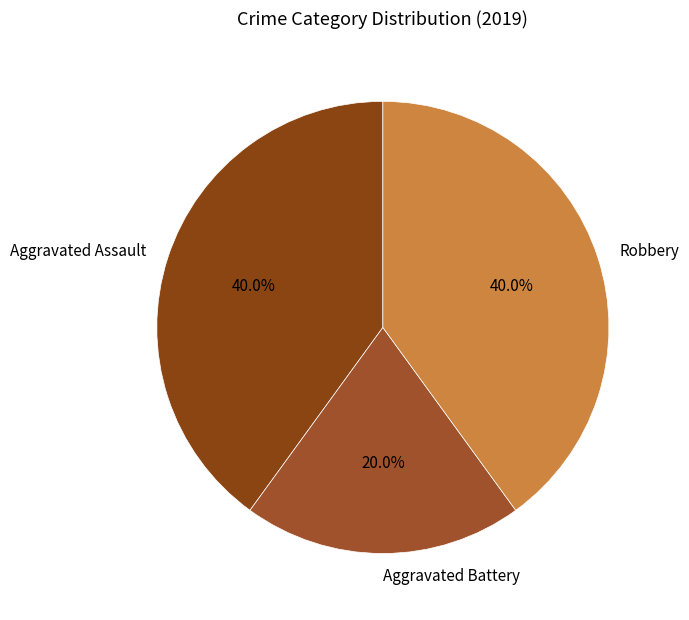

The Robbery slice represents 27% of the pie. True or false?

False